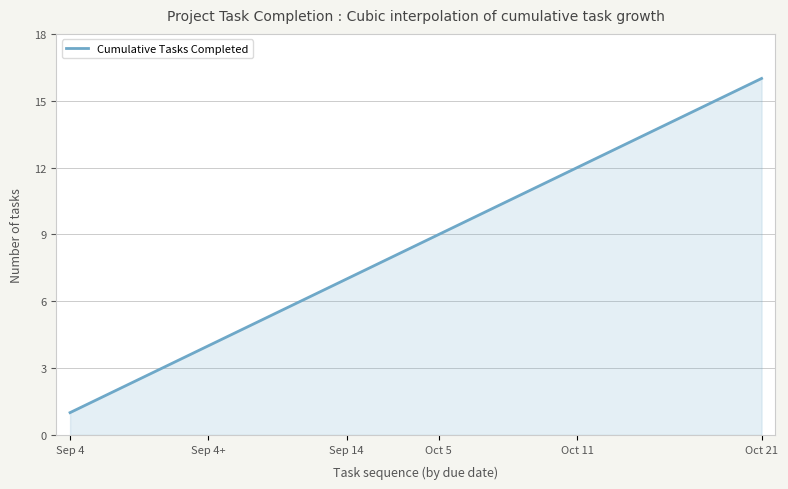

What is the minimum value shown in the chart?

1.0